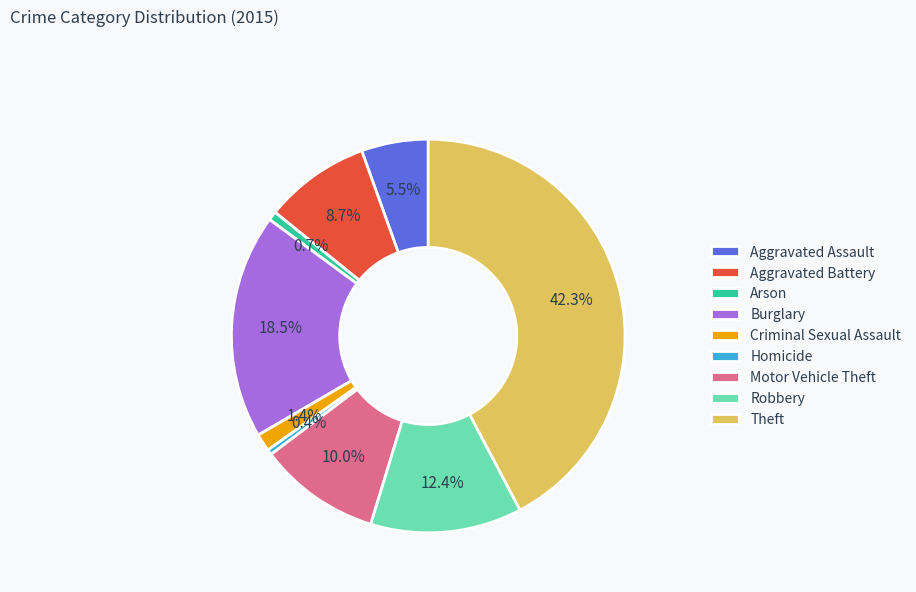

Is the sum of Homicide and Burglary greater than half?

No